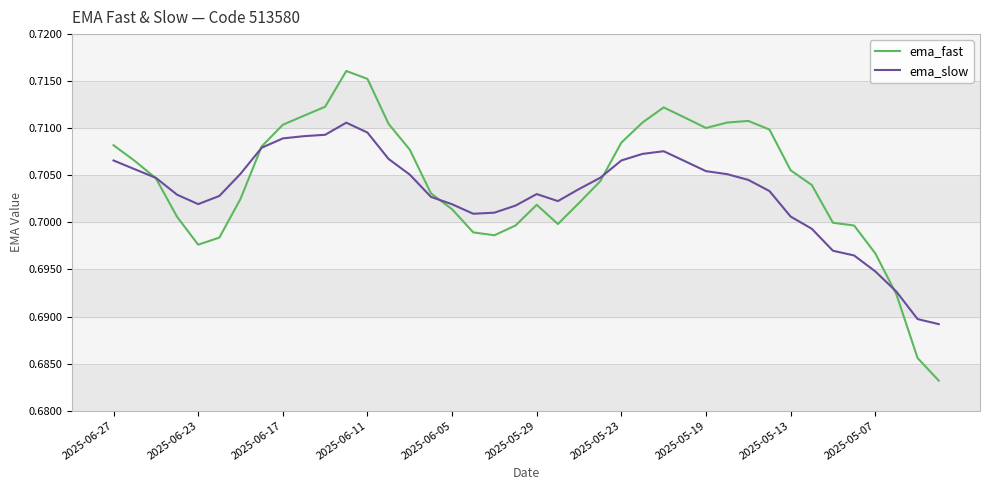

Which series has the largest range (max minus min)?

ema_fast